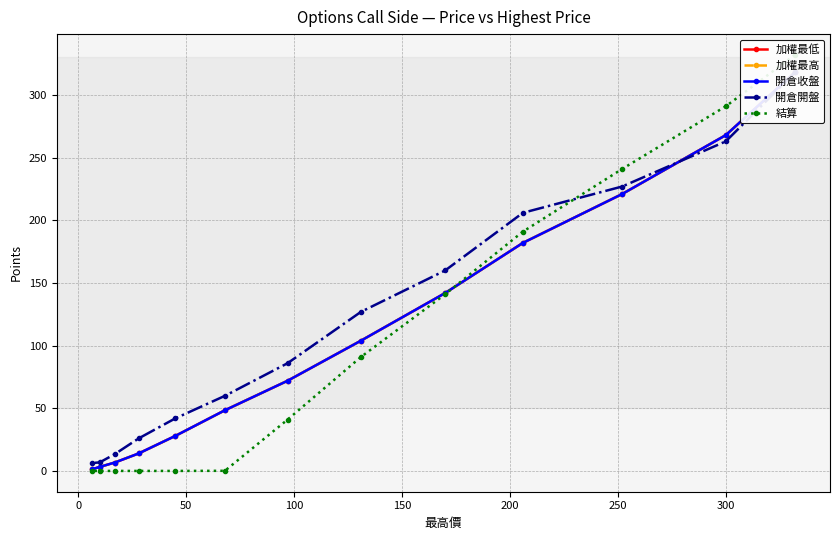

List the series in order of their peak value, highest first.

結算, 加權最低, 加權最高, 開倉收盤, 開倉開盤